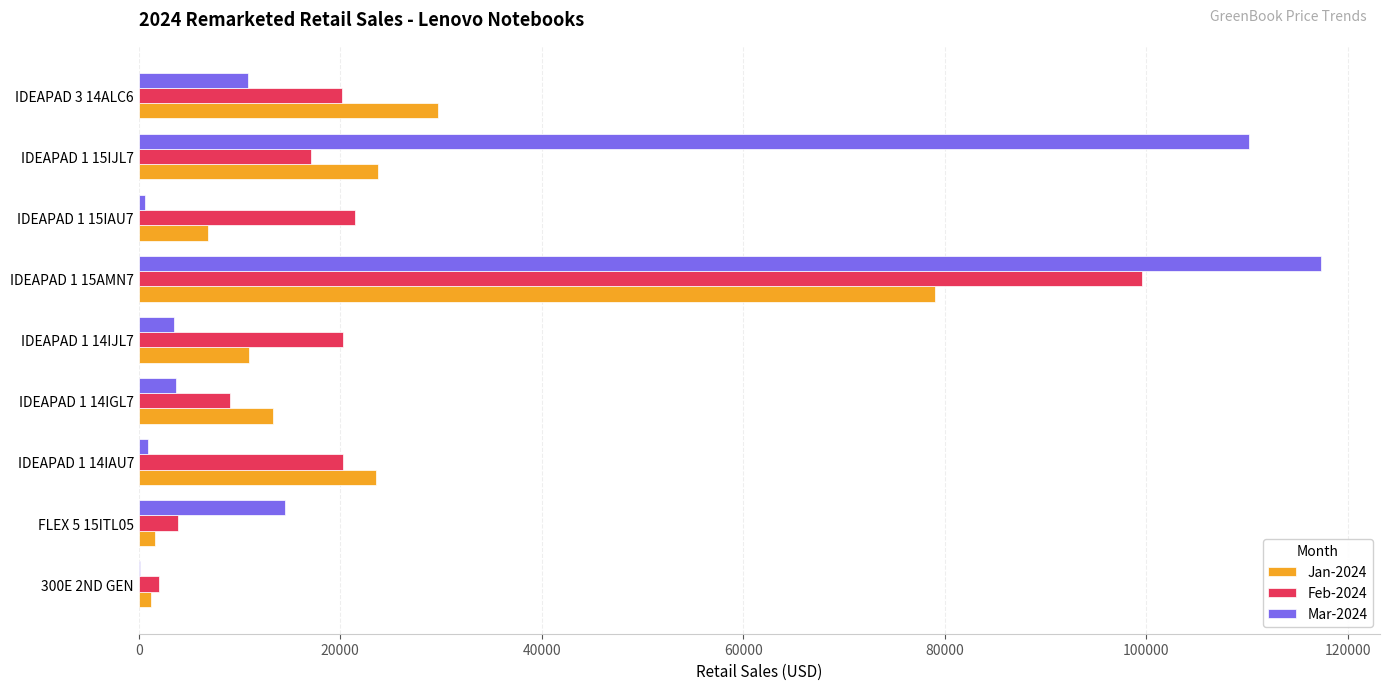

What is the average value of the Jan-2024 series?

21109.1